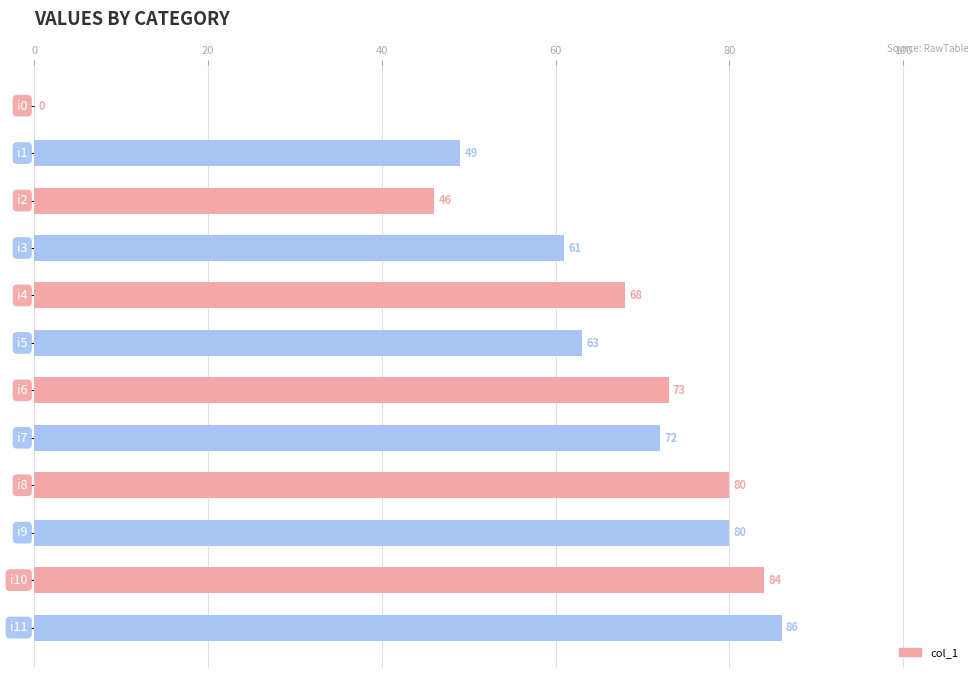

What is the greatest value displayed?

86